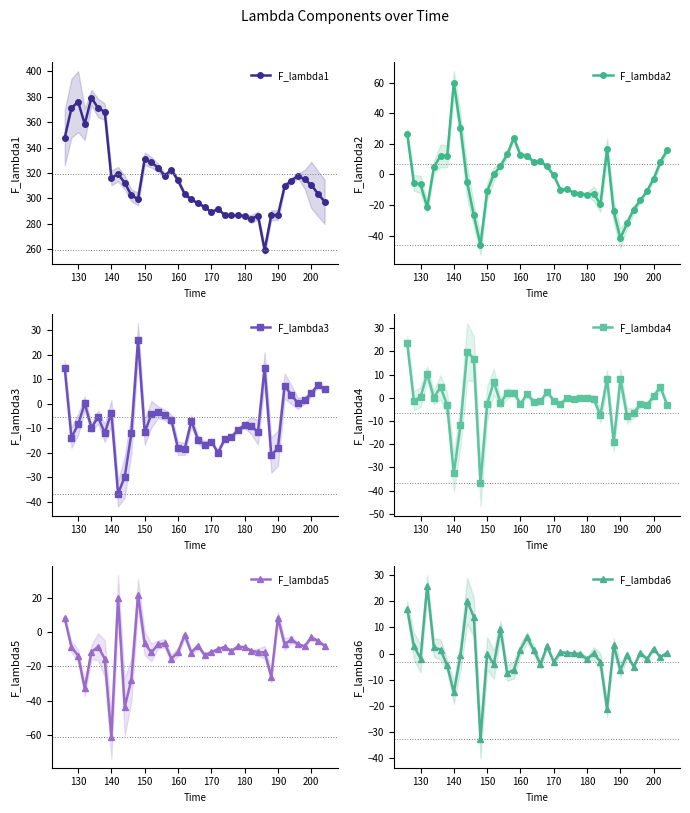

What are all the series names shown in the legend?

F_lambda1, F_lambda2, F_lambda3, F_lambda4, F_lambda5, F_lambda6